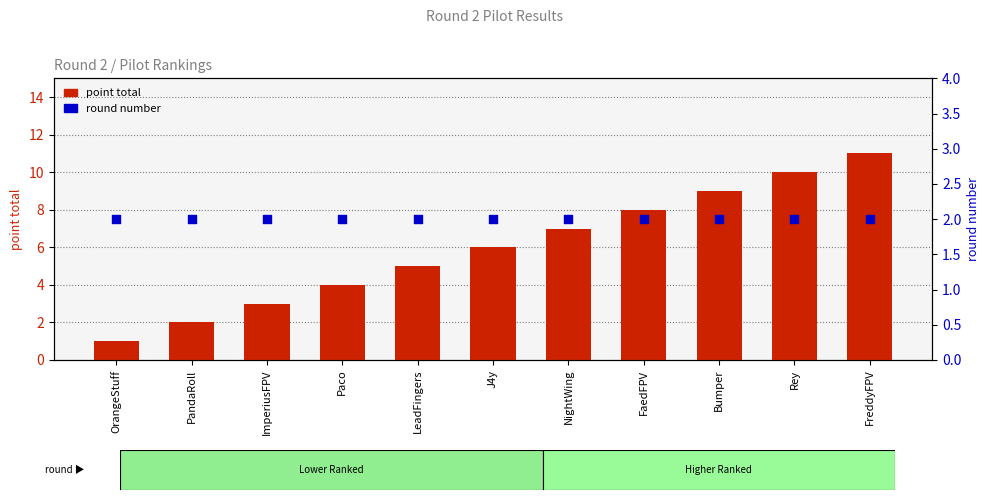

At how many categories does at least one series exceed 3?

8